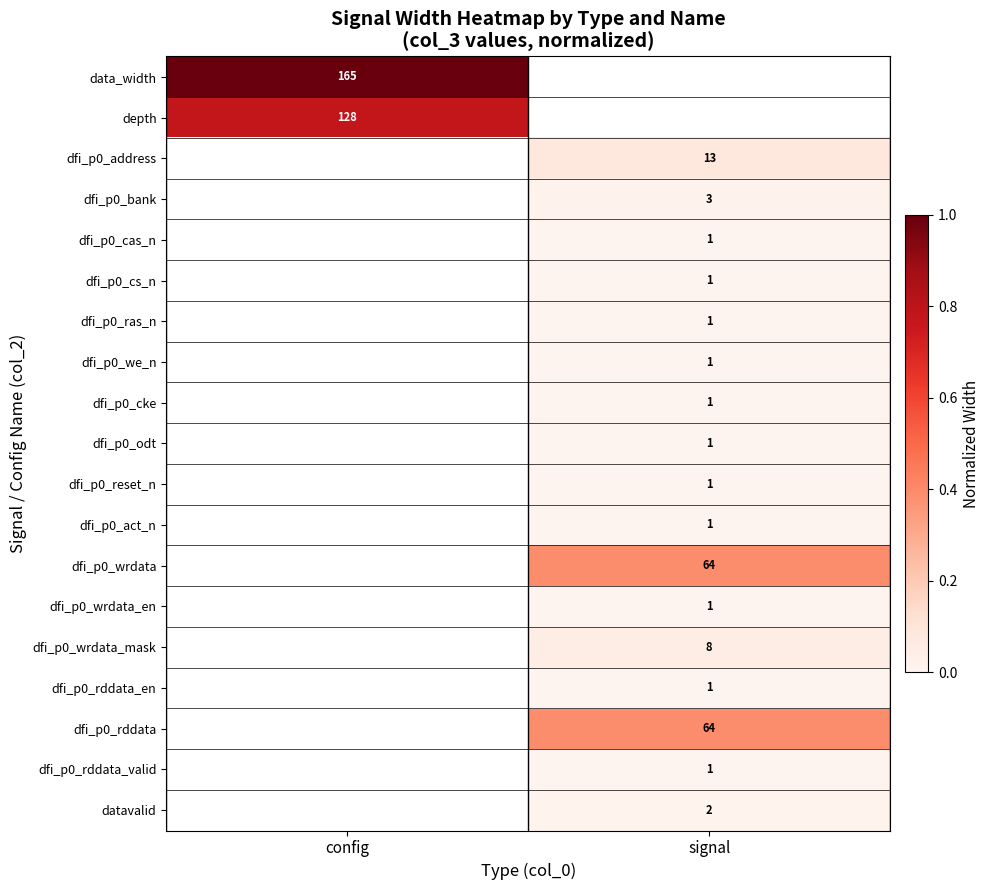

The value of dfi_p0_ras_n at signal is 1. True or false?

True